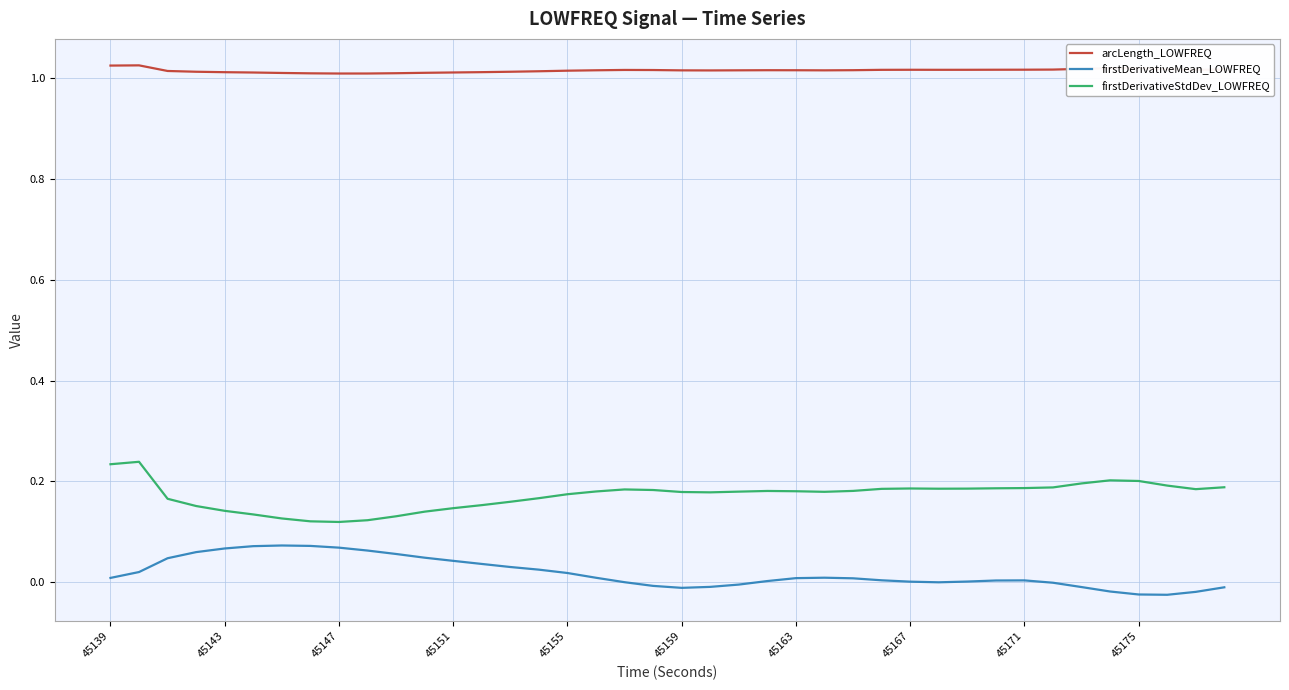

True or false: arcLength_LOWFREQ and firstDerivativeStdDev_LOWFREQ cross at least once.

False